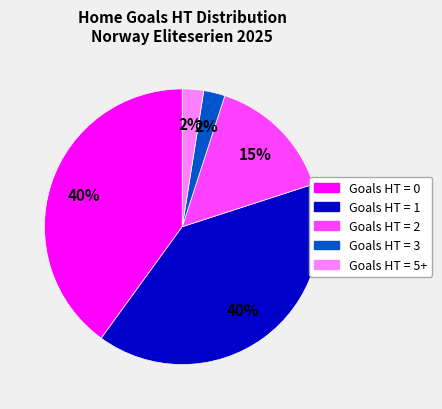

Does any single category account for the majority?

No